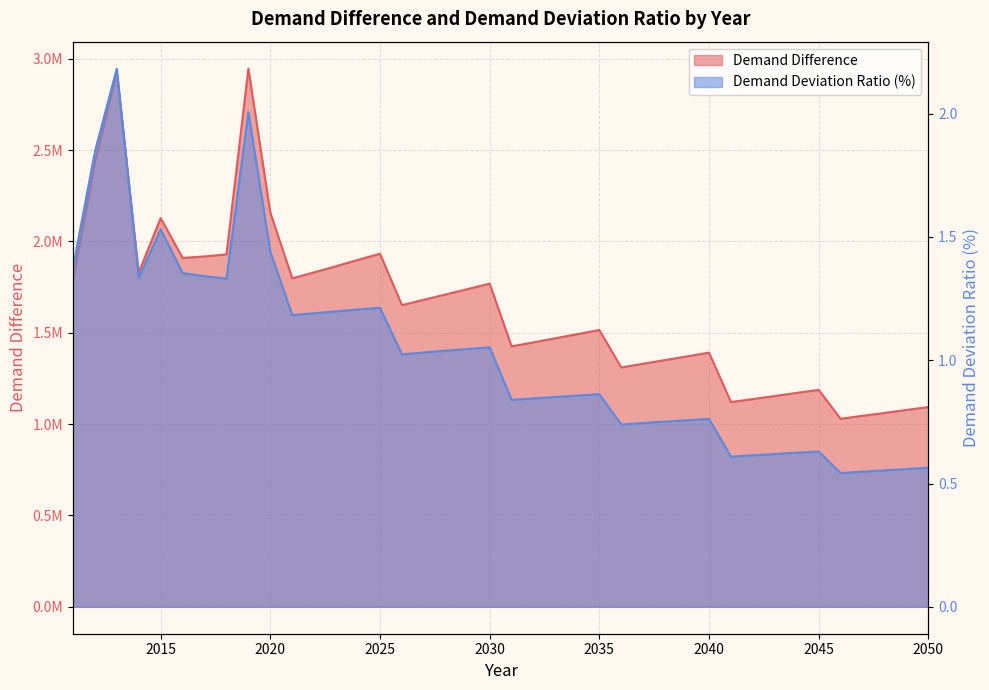

At which category is the sum across all series the highest?

2019